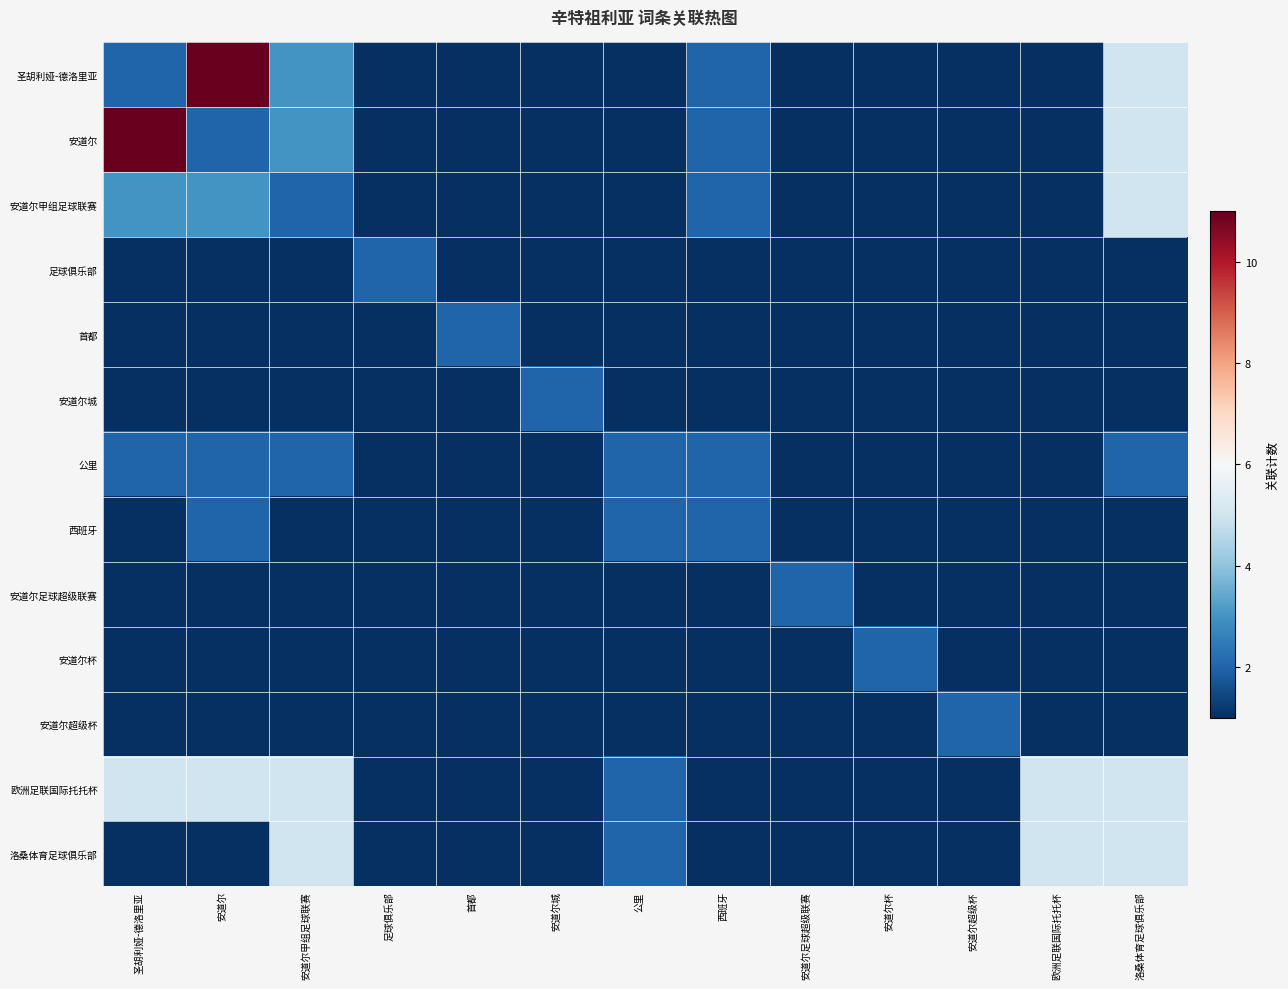

What is the spread (max minus min) of values at 公里?

1